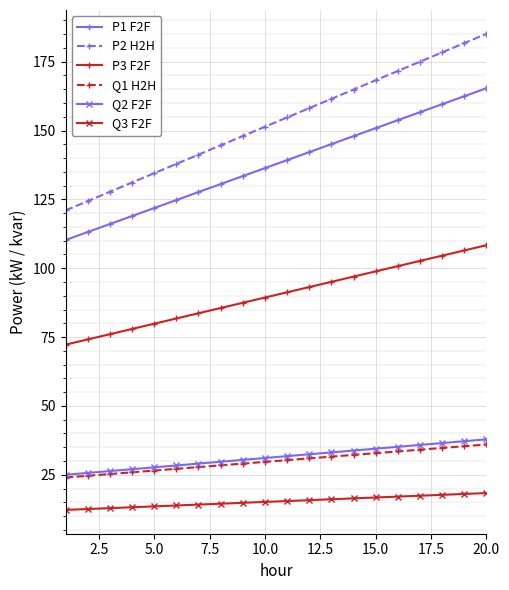

At how many categories does at least one series exceed 64?

20